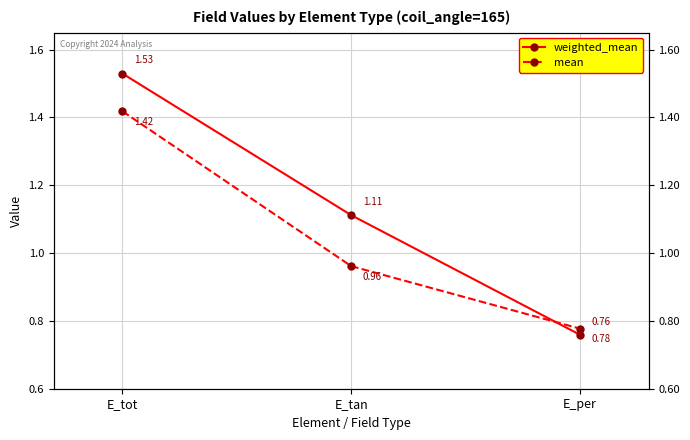

What is the maximum value shown in the chart?

1.5